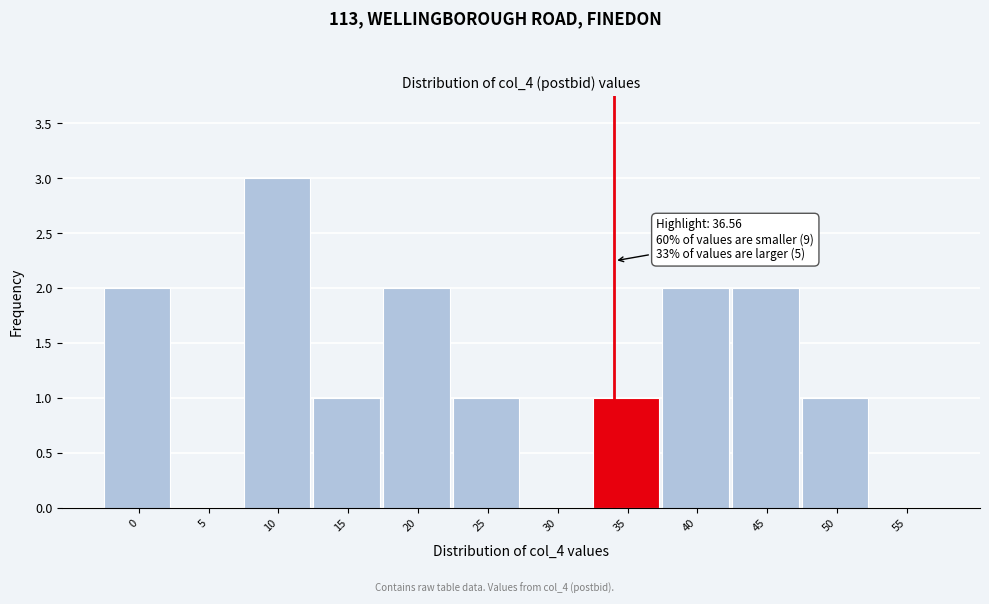

Reading right to left, what are all the values shown in this chart?

55=0	50=1	45=2	40=2	35=1	30=0	25=1	20=2	15=1	10=3	5=0	0=2